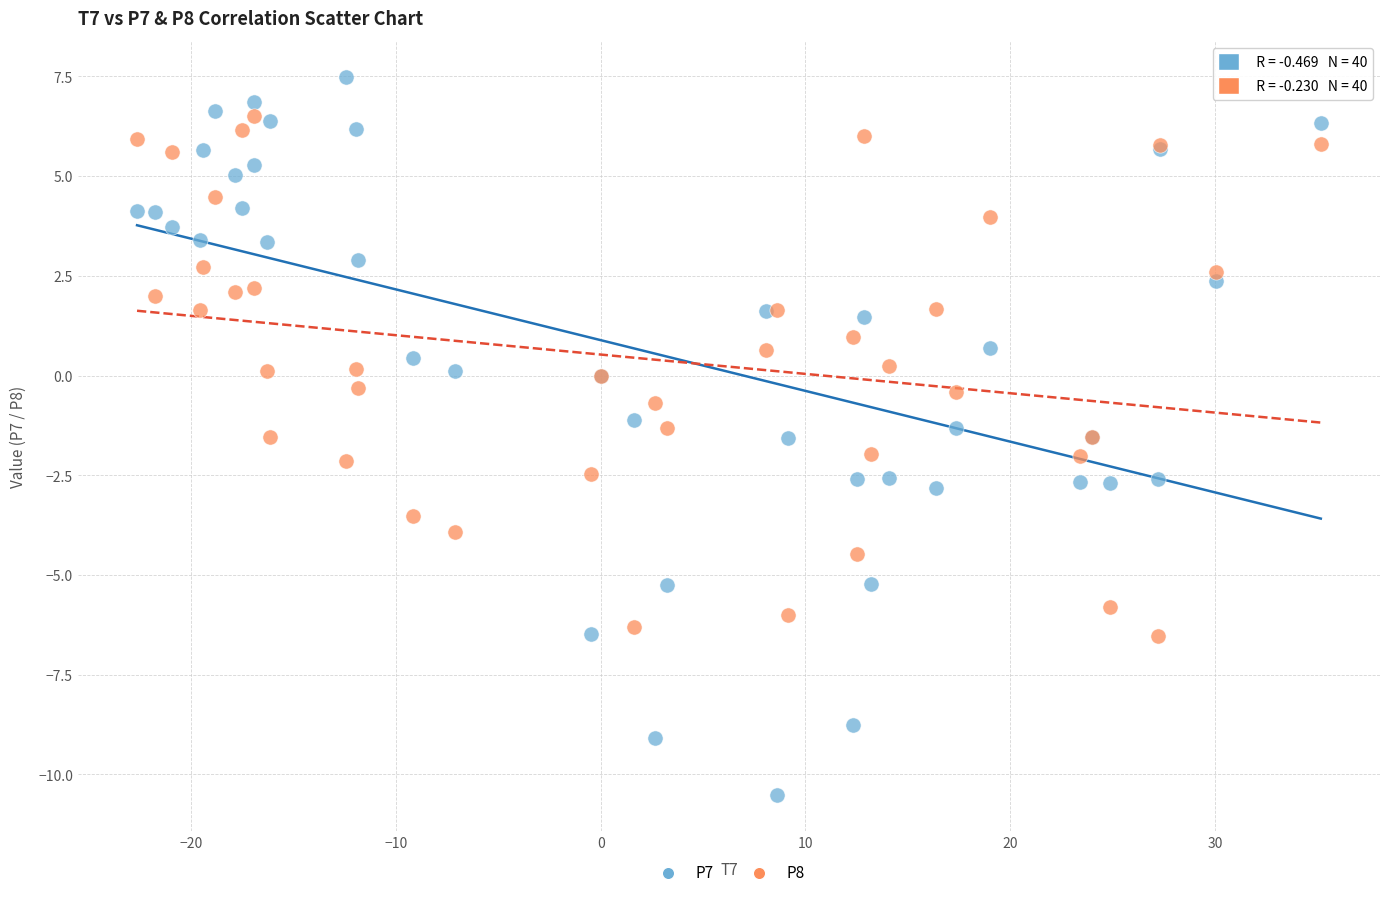

What is the X range (max minus min) for the scatter plot?

57.8